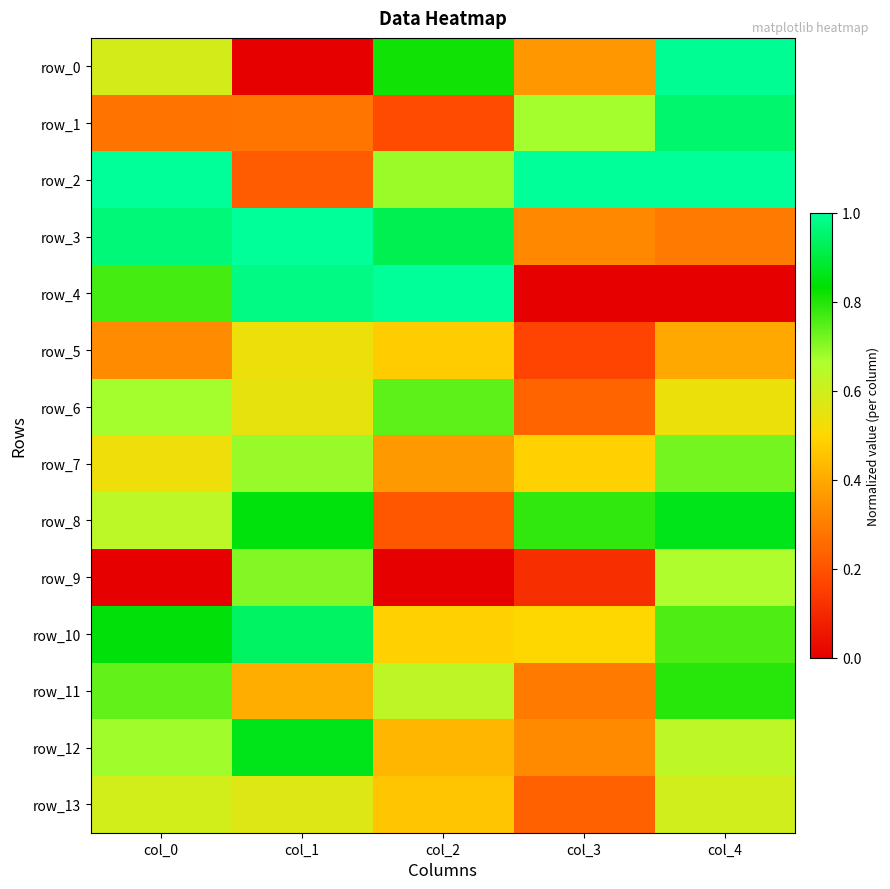

Reading left to right, transcribe all the data shown in this chart.

row_0: 0.6	0.0	0.8	0.4	1.0
row_1: 0.3	0.3	0.2	0.7	1.0
row_2: 1.0	0.2	0.7	1.0	1.0
row_3: 1.0	1.0	0.9	0.3	0.3
row_4: 0.8	1.0	1.0	0.0	0.0
row_5: 0.3	0.5	0.5	0.2	0.4
row_6: 0.7	0.5	0.7	0.2	0.5
row_7: 0.5	0.7	0.4	0.5	0.7
row_8: 0.6	0.8	0.2	0.8	0.9
row_9: 0.0	0.7	0.0	0.1	0.7
row_10: 0.8	0.9	0.5	0.5	0.8
row_11: 0.7	0.4	0.6	0.3	0.8
row_12: 0.7	0.9	0.4	0.3	0.6
row_13: 0.6	0.6	0.5	0.2	0.6